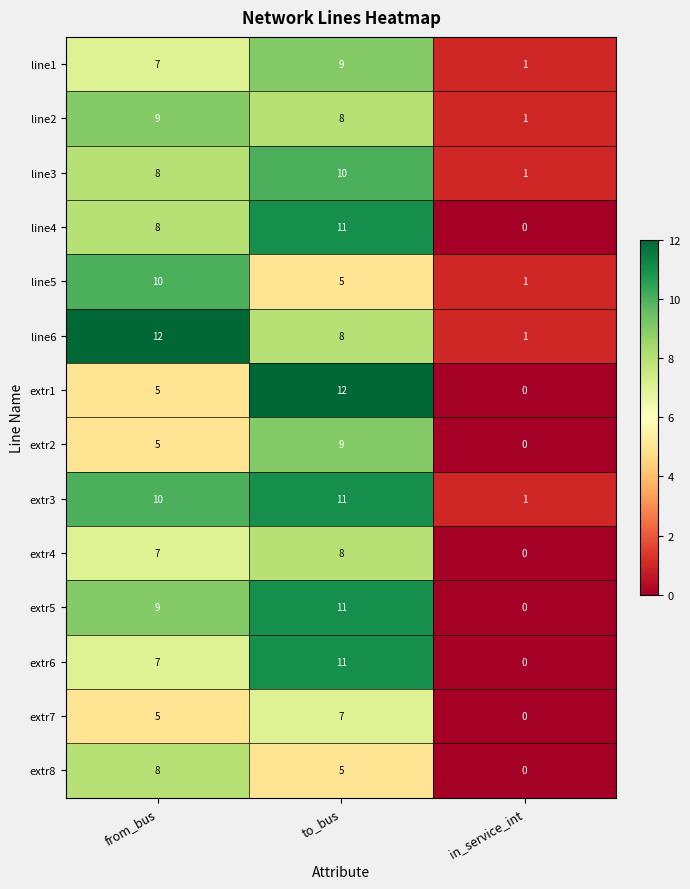

What is the sum of the line4 values at to_bus and in_service_int?

11